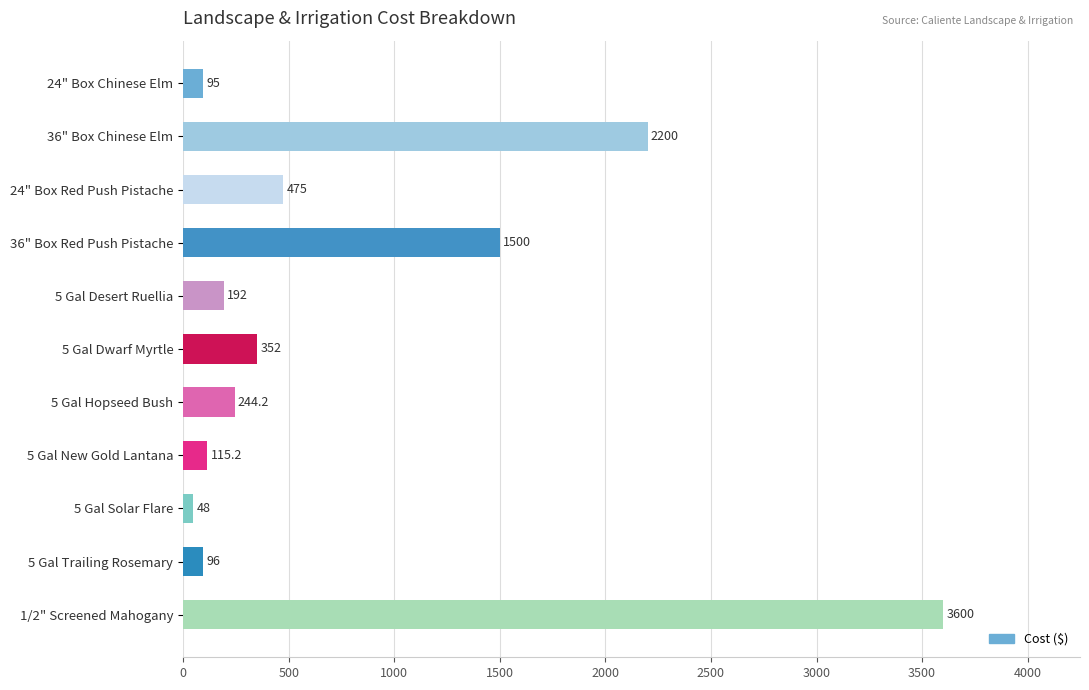

Reading top to bottom, list all the values displayed in this chart.

95.0	2200.0	475.0	1500.0	192.0	352.0	244.2	115.2	48.0	96.0	3600.0